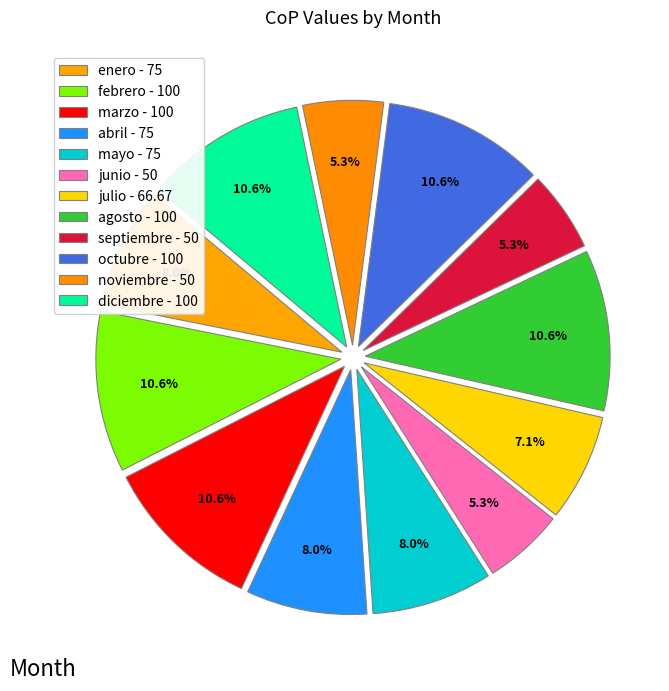

How many slices are in this pie chart?

12